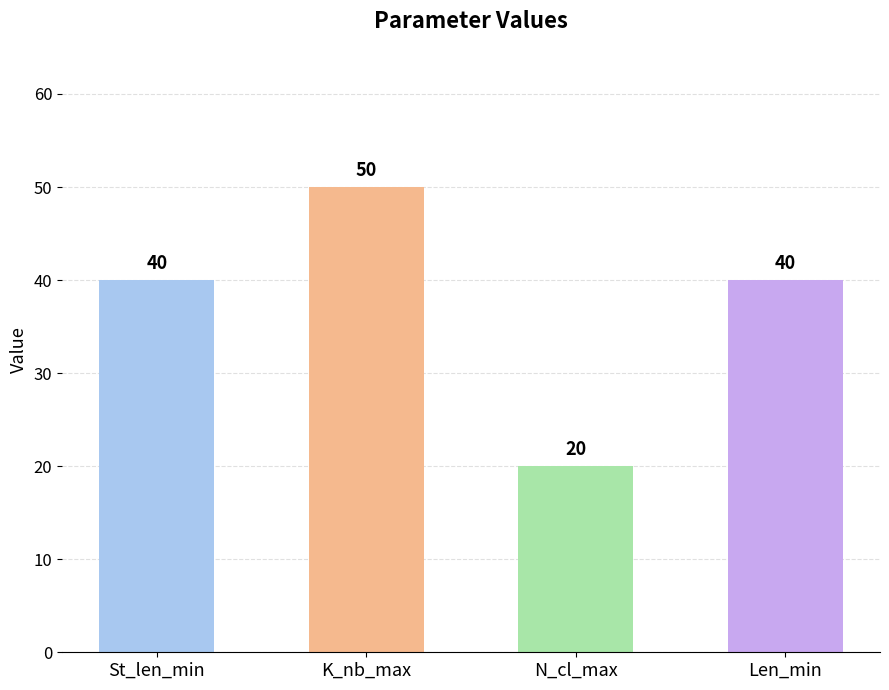

How many values are between 40 and 50?

3